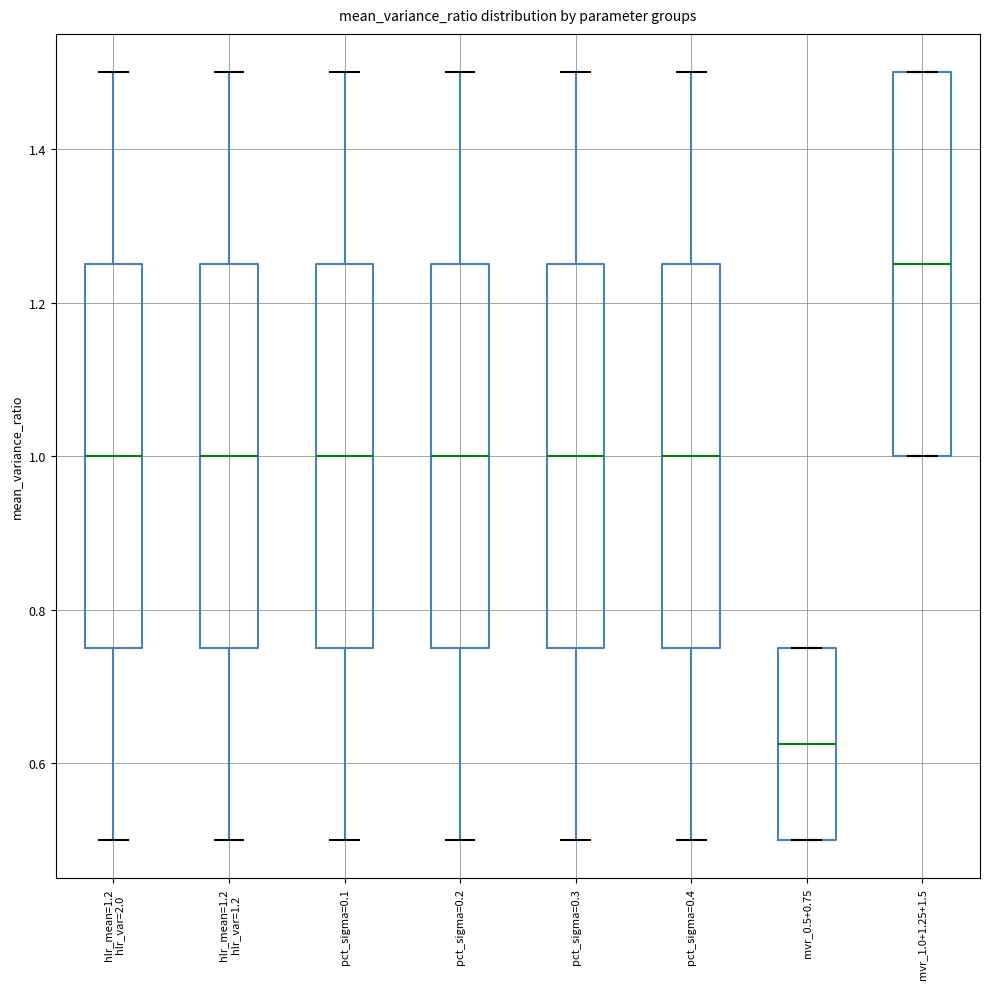

Reading left to right, read every box against the y-axis: the position of its median line, the range the box covers, and the ends of its whiskers. The values are not printed on the chart, so give them approximately, as read against the axis.

hlr_mean=1.2 hlr_var=2.0: median 1.00, box 0.76 to 1.26, whiskers 0.50 to 1.50
hlr_mean=1.2 hlr_var=1.2: median 1.00, box 0.76 to 1.26, whiskers 0.50 to 1.50
pct_sigma=0.1: median 1.00, box 0.76 to 1.26, whiskers 0.50 to 1.50
pct_sigma=0.2: median 1.00, box 0.76 to 1.26, whiskers 0.50 to 1.50
pct_sigma=0.3: median 1.00, box 0.76 to 1.26, whiskers 0.50 to 1.50
pct_sigma=0.4: median 1.00, box 0.76 to 1.26, whiskers 0.50 to 1.50
mvr_0.5+0.75: median 0.62, box 0.50 to 0.76, whiskers 0.50 to 0.76
mvr_1.0+1.25+1.5: median 1.26, box 1.00 to 1.50, whiskers 1.00 to 1.50